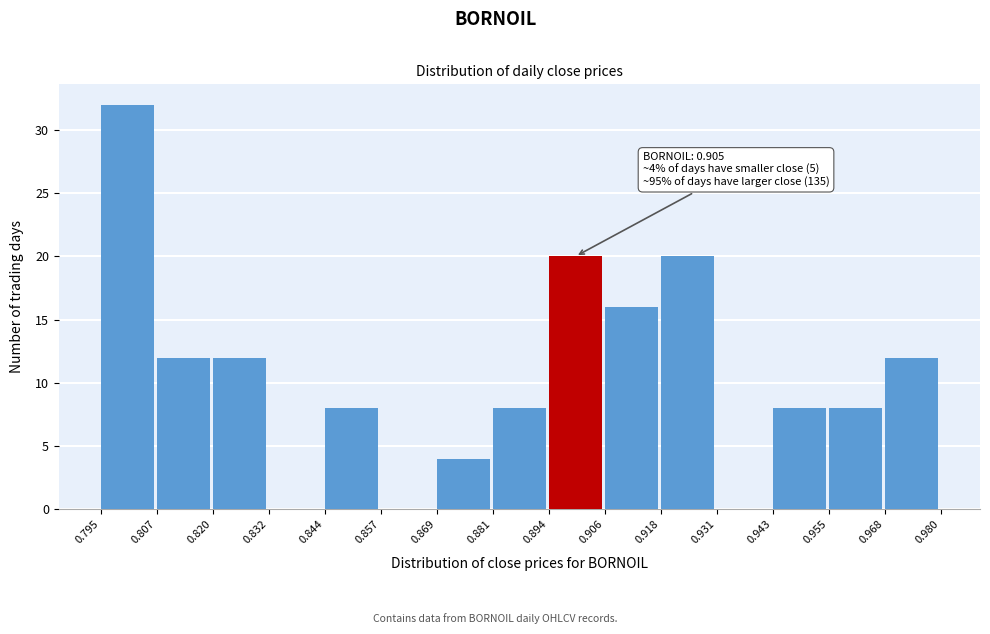

Which range on the x-axis has the tallest bar?

0.795 to 0.807